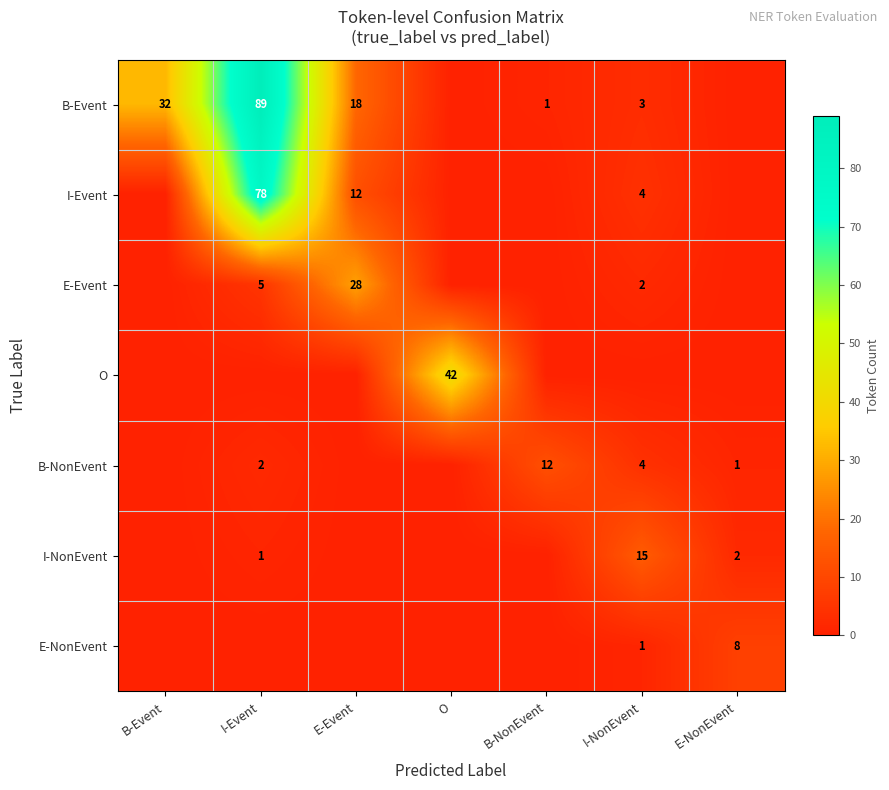

The O series shows 42 at O. True or false?

True